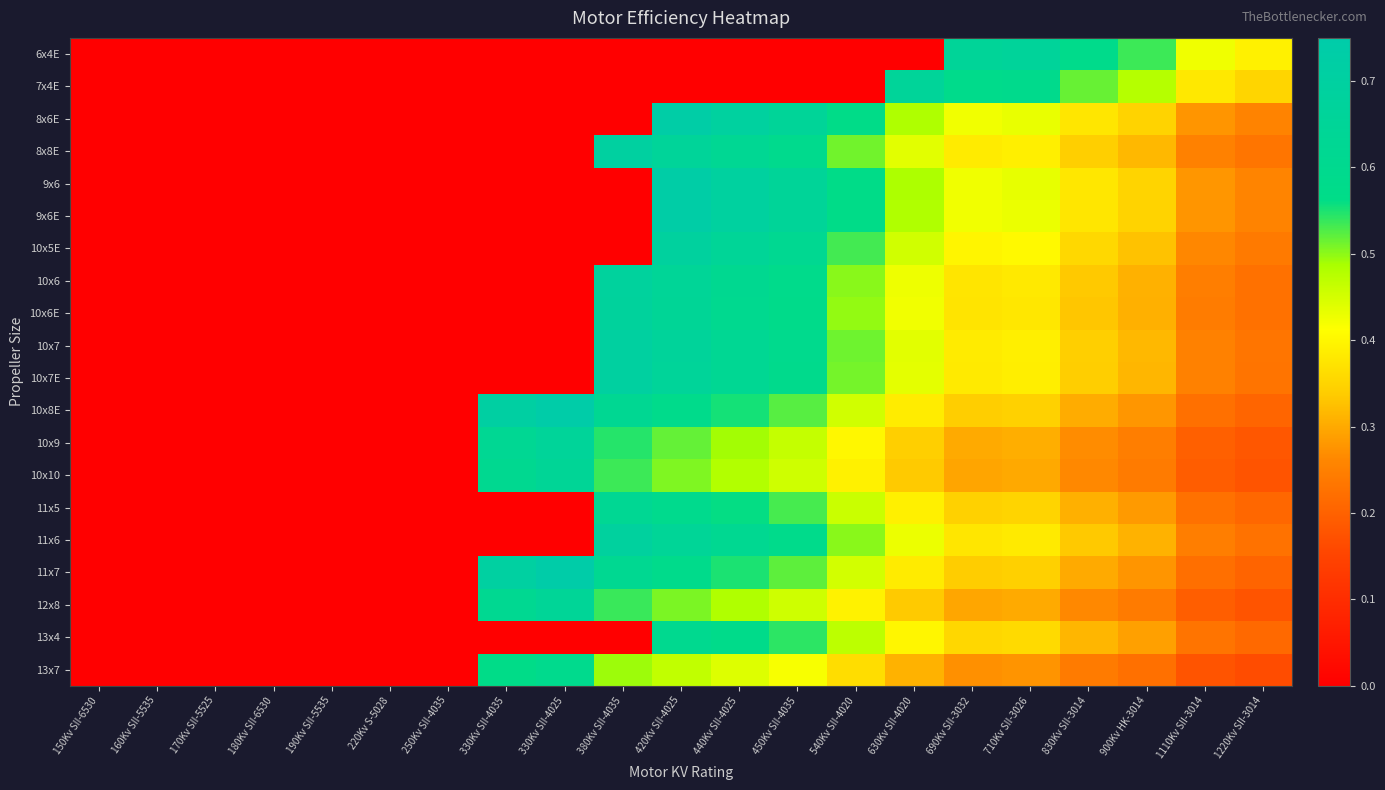

Count the number of data series in this chart.

20